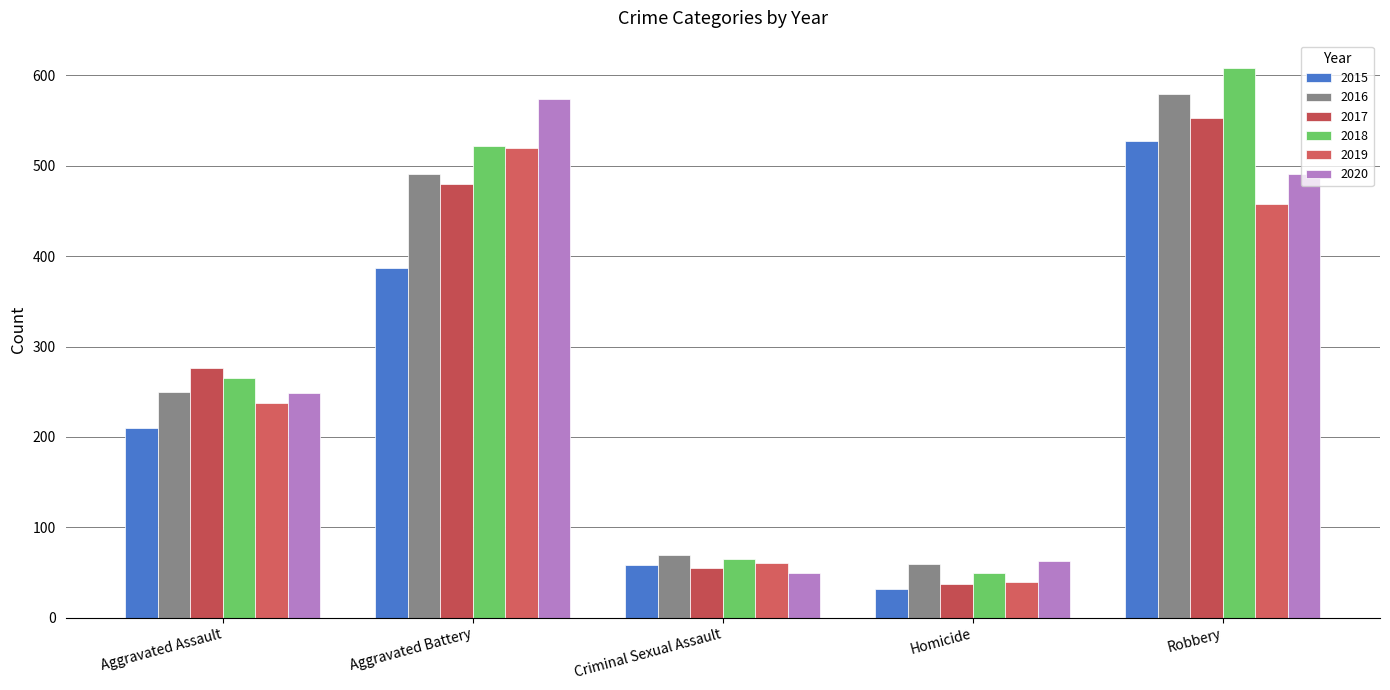

What is the highest value of the 2018 series?

608